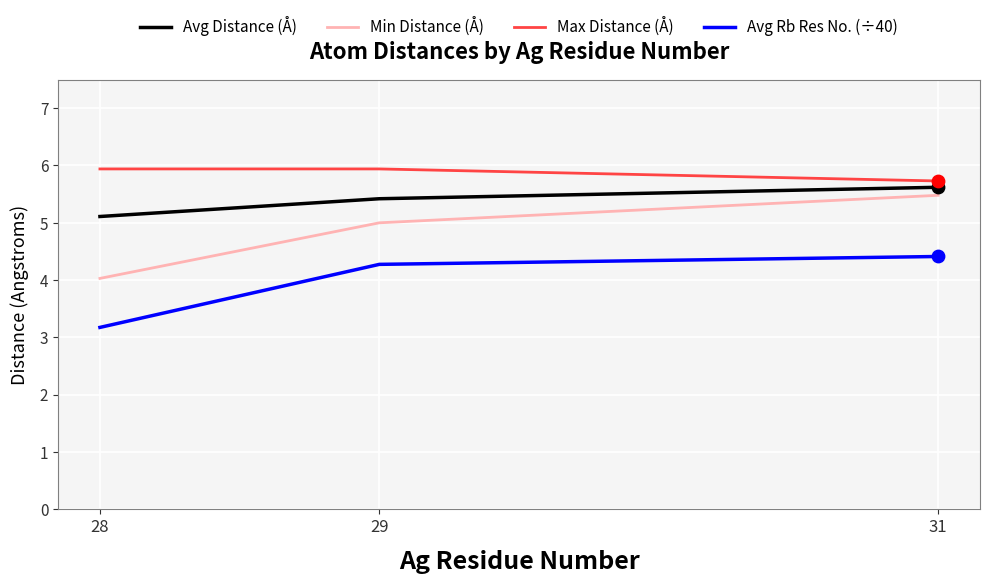

What is the spread (max minus min) of values at 29?

1.7